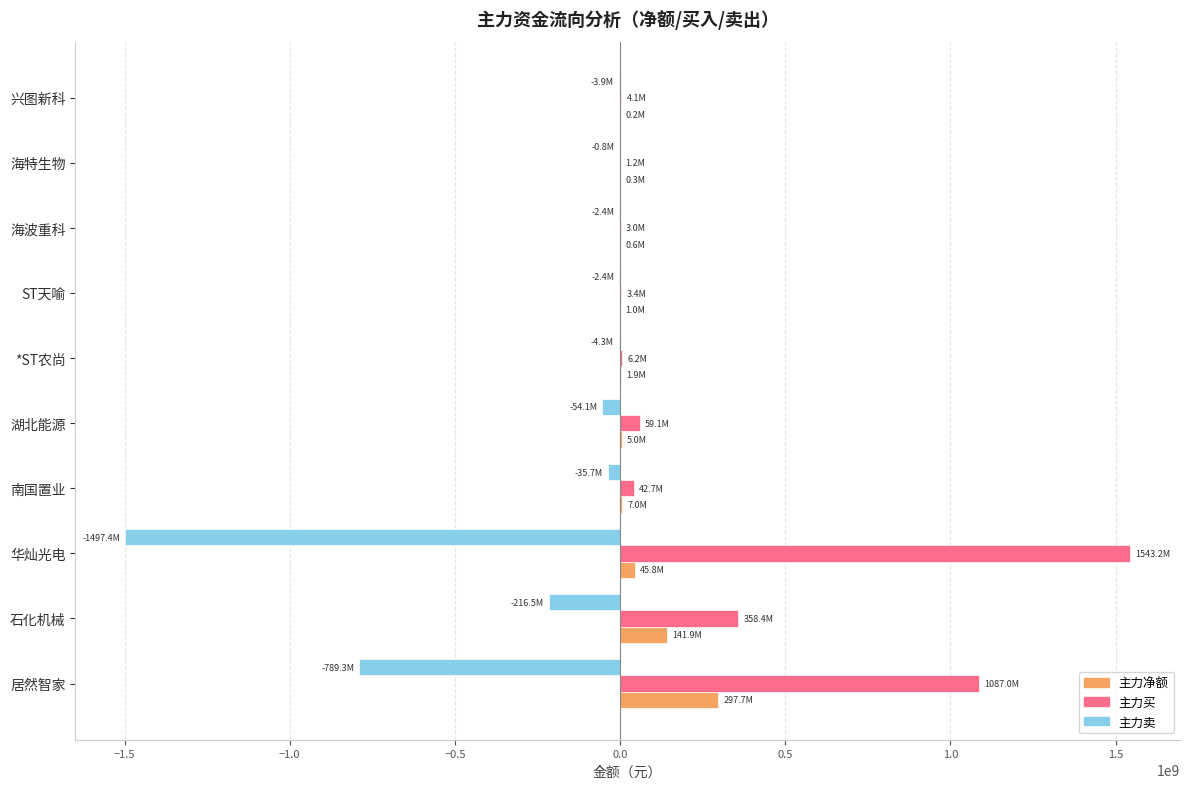

How many distinct data groups are displayed?

3